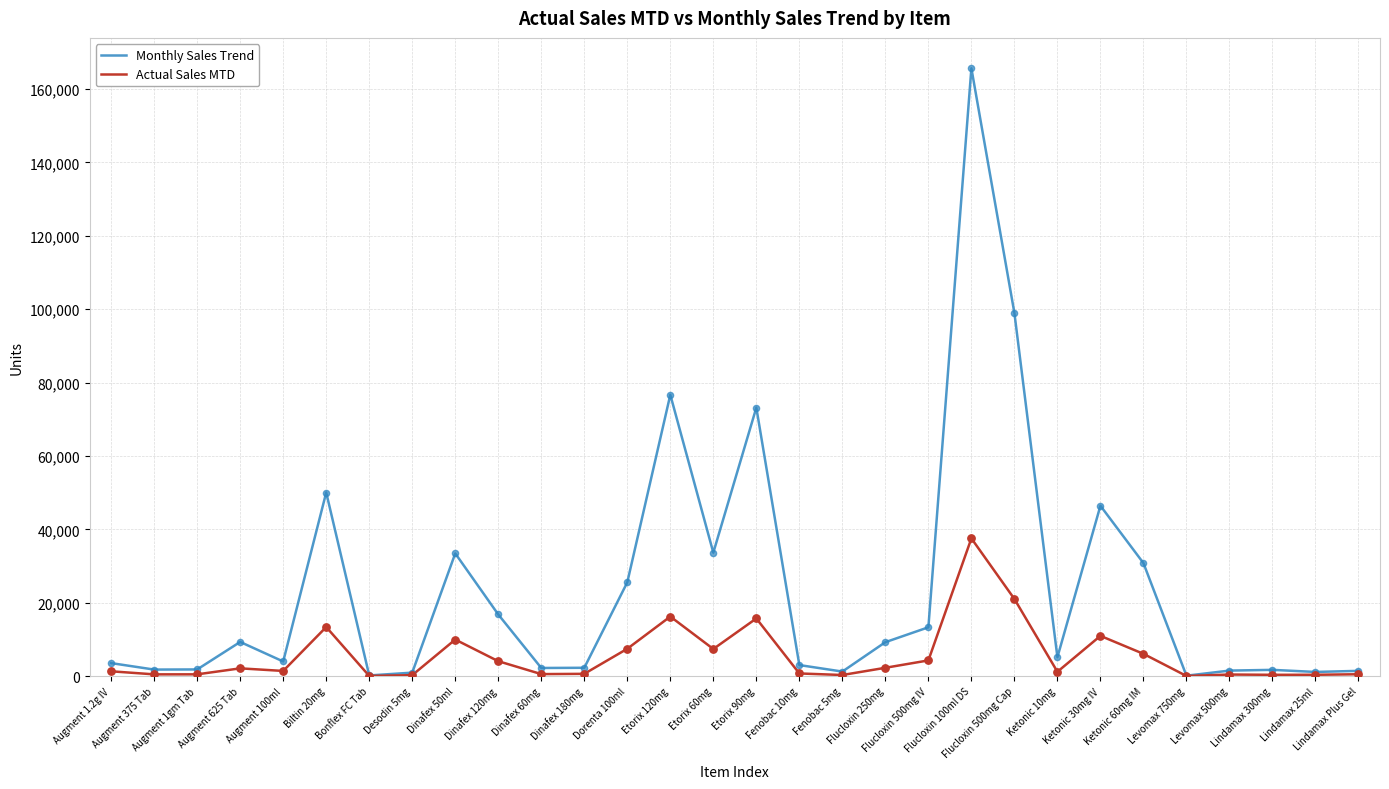

Is the value of Monthly Sales Trend at Levomax 750mg greater than the value of Actual Sales MTD at Etorix 90mg?

No